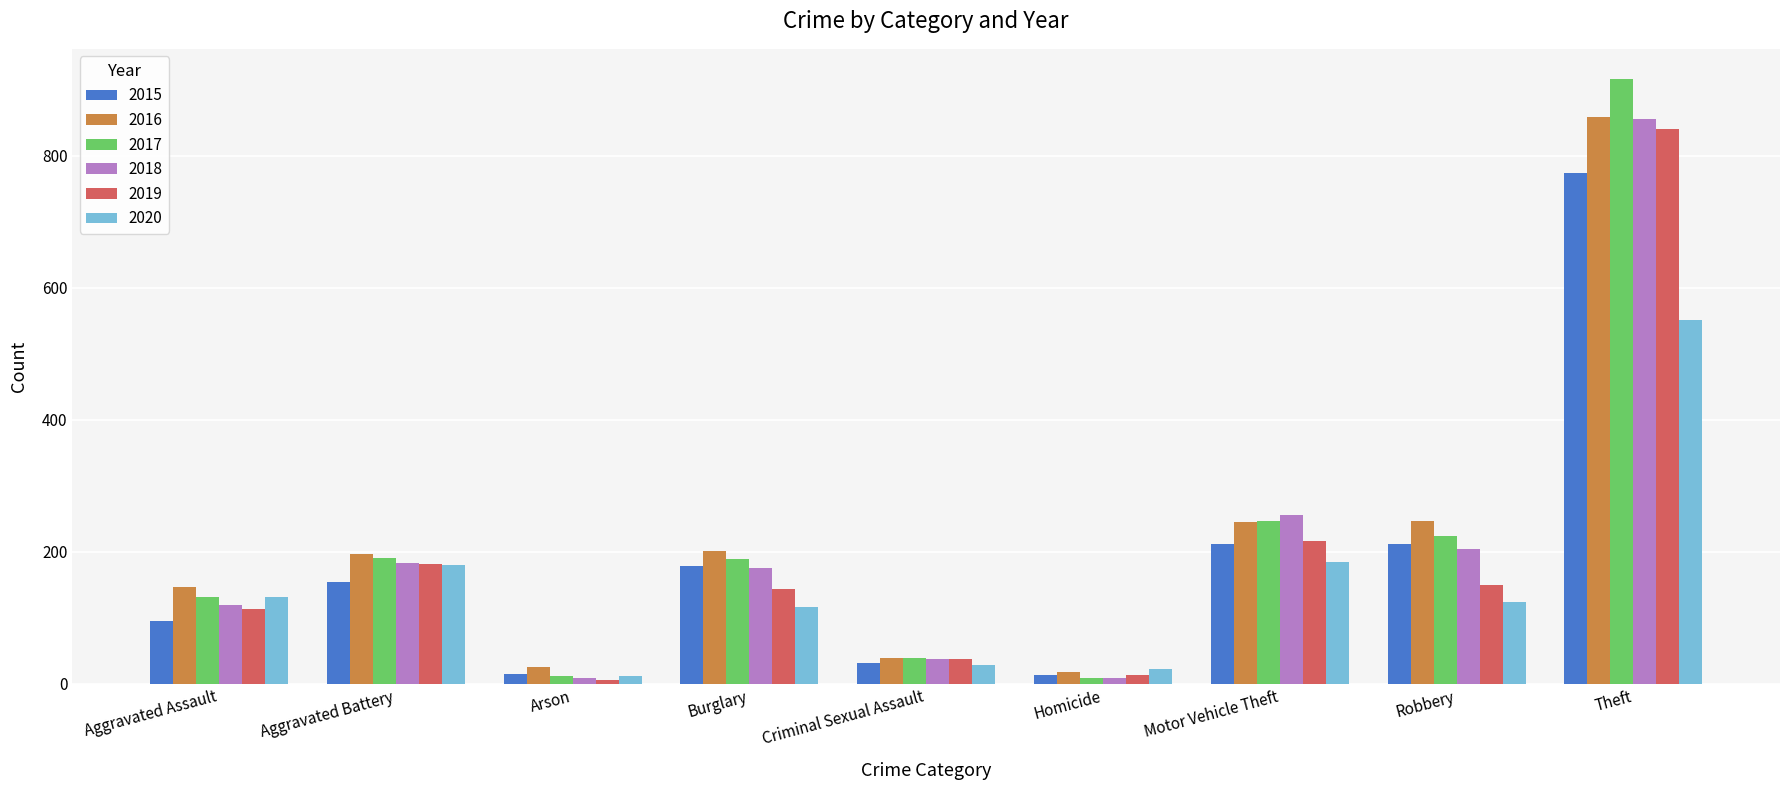

Is the value of 2019 at Criminal Sexual Assault greater than the value of 2020 at Theft?

No